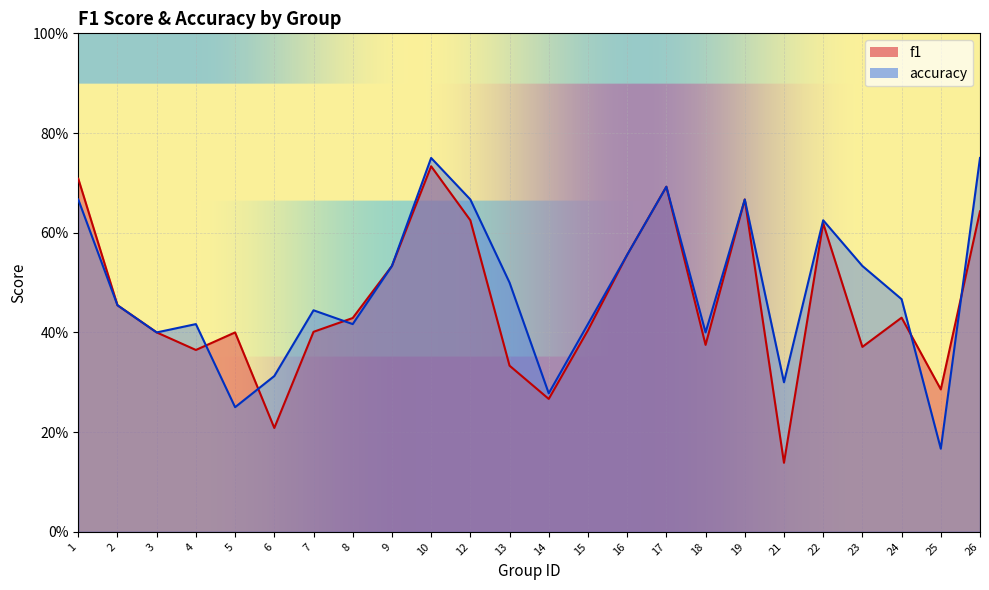

What is the total value across all series at 25?

0.5